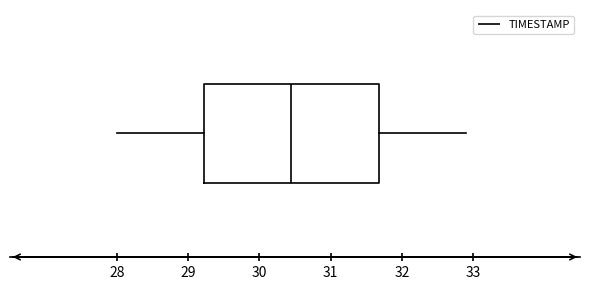

Where does the left whisker of the box end on the x-axis? The values are not printed on the chart, so give them approximately, as read against the axis.

28.0